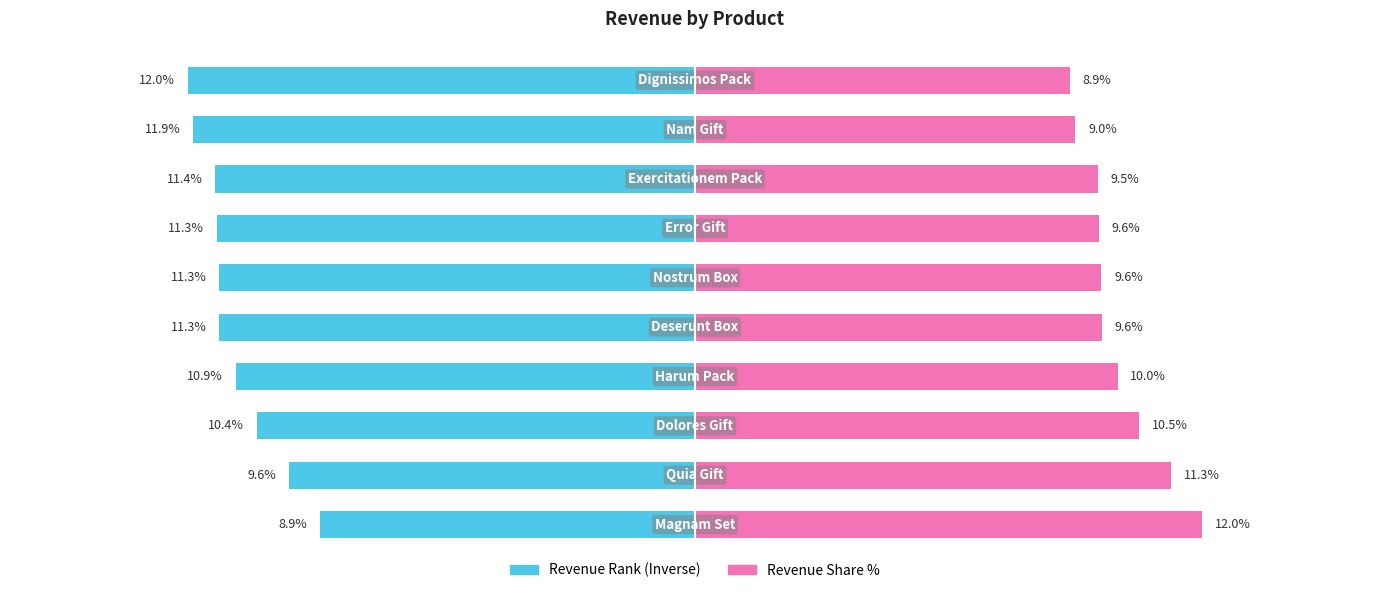

Are the bars grouped side by side (vs. stacked)?

Yes